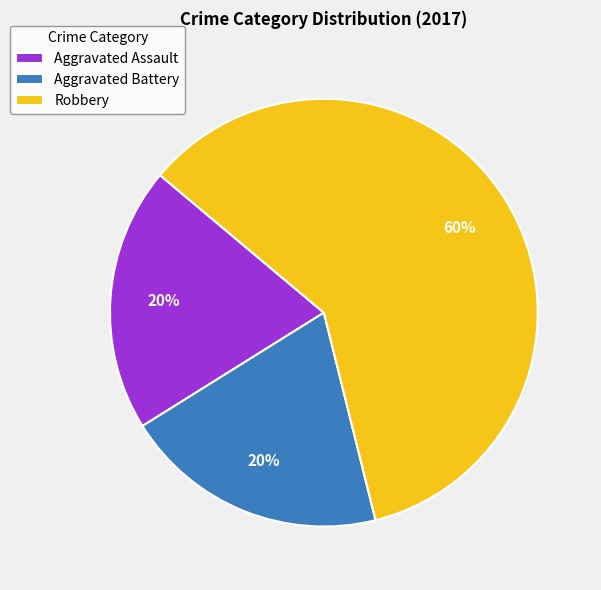

What is the largest slice in the pie chart?

Robbery